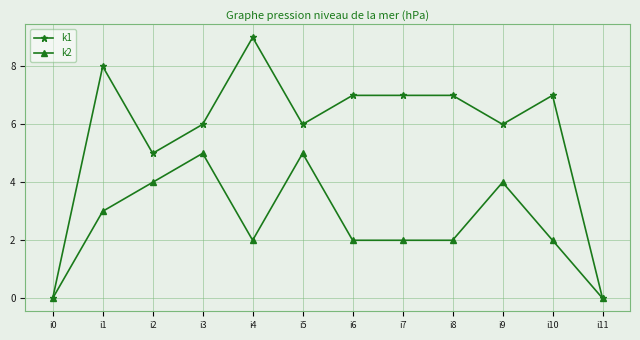

Is the value of k1 at i5 greater than the value of k2 at i5?

Yes